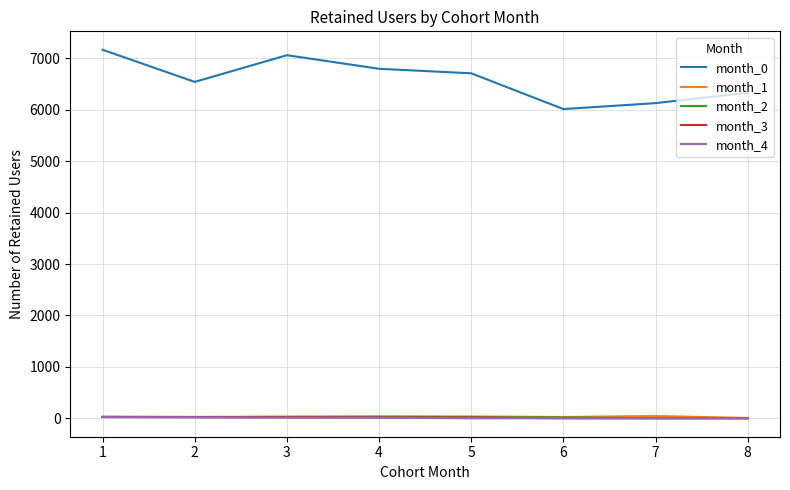

How many series are shown in this chart?

5